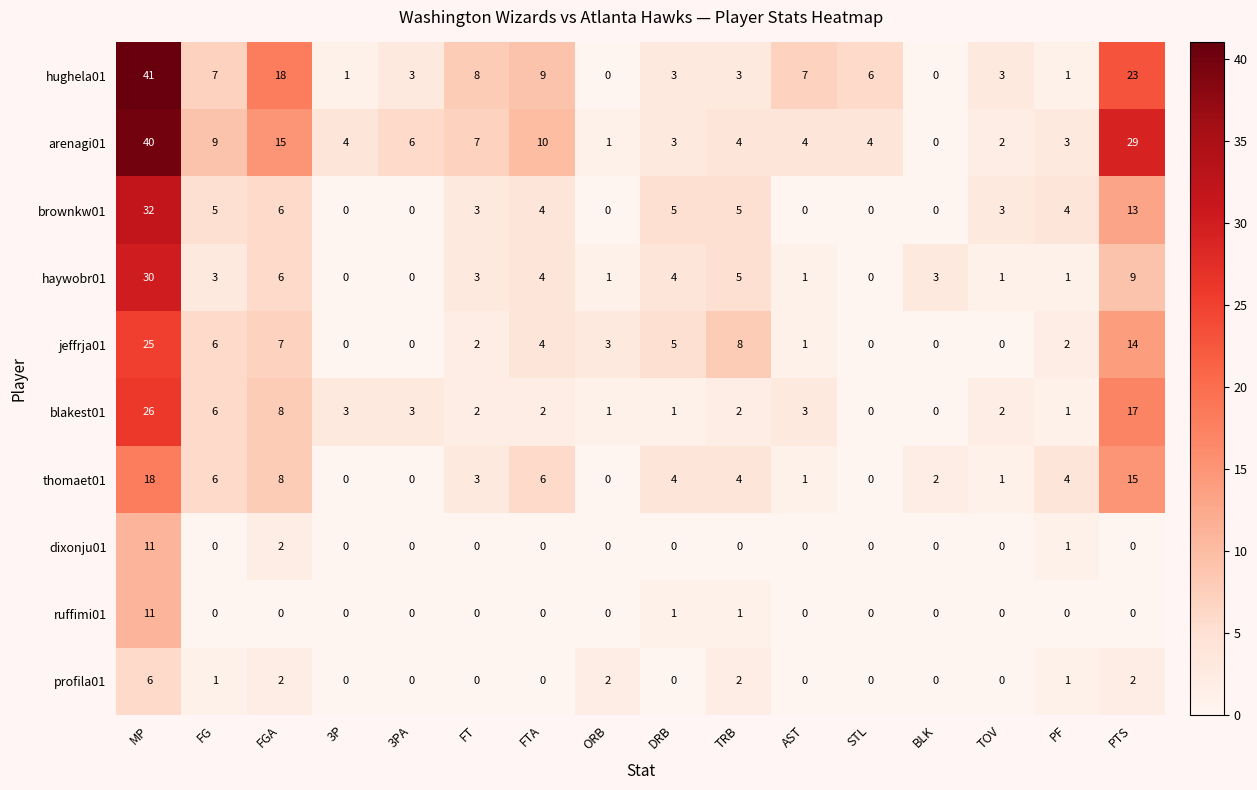

Which series has the widest spread of values?

hughela01